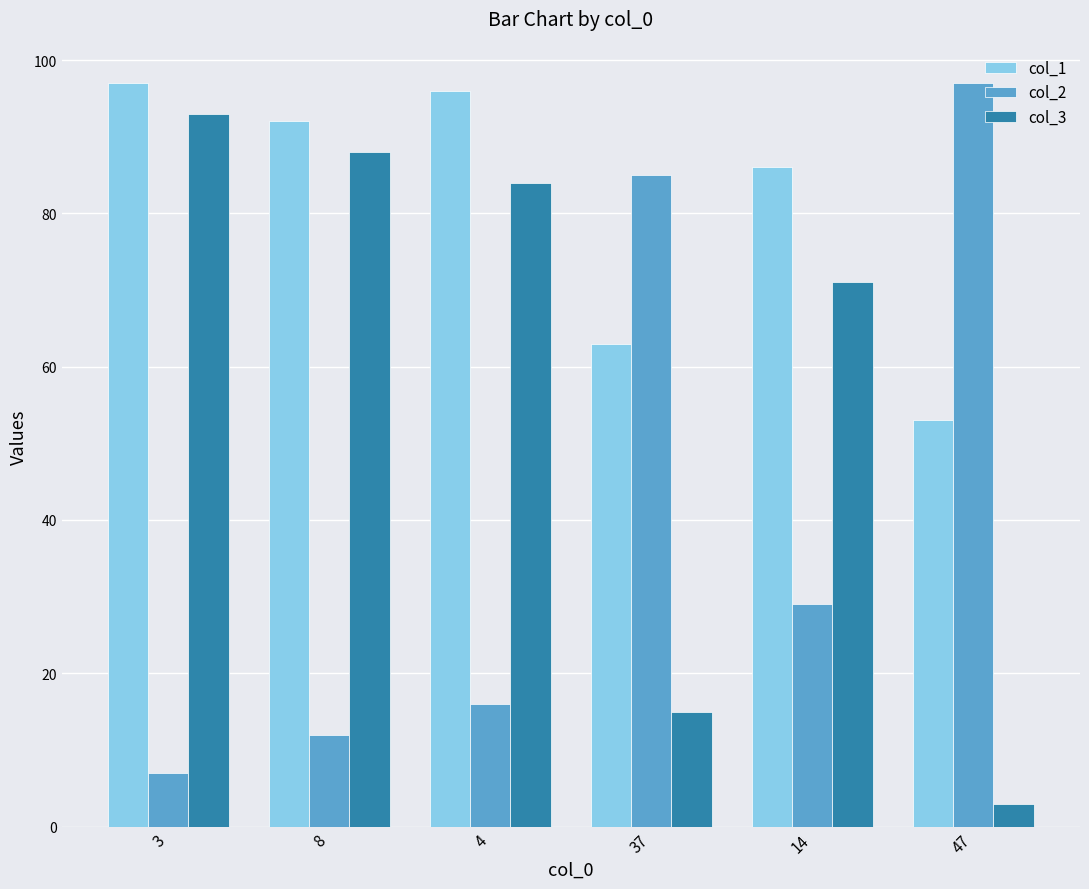

Does the chart contain any negative values?

No